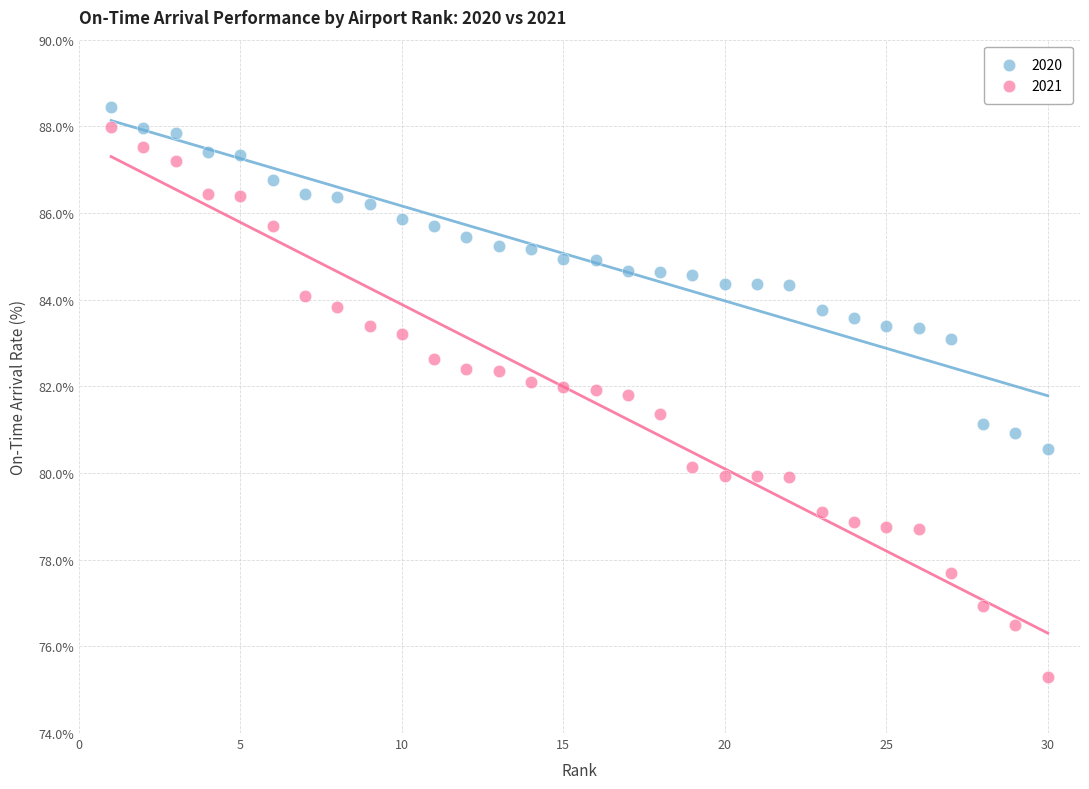

Which series contains the highest Y value?

2020